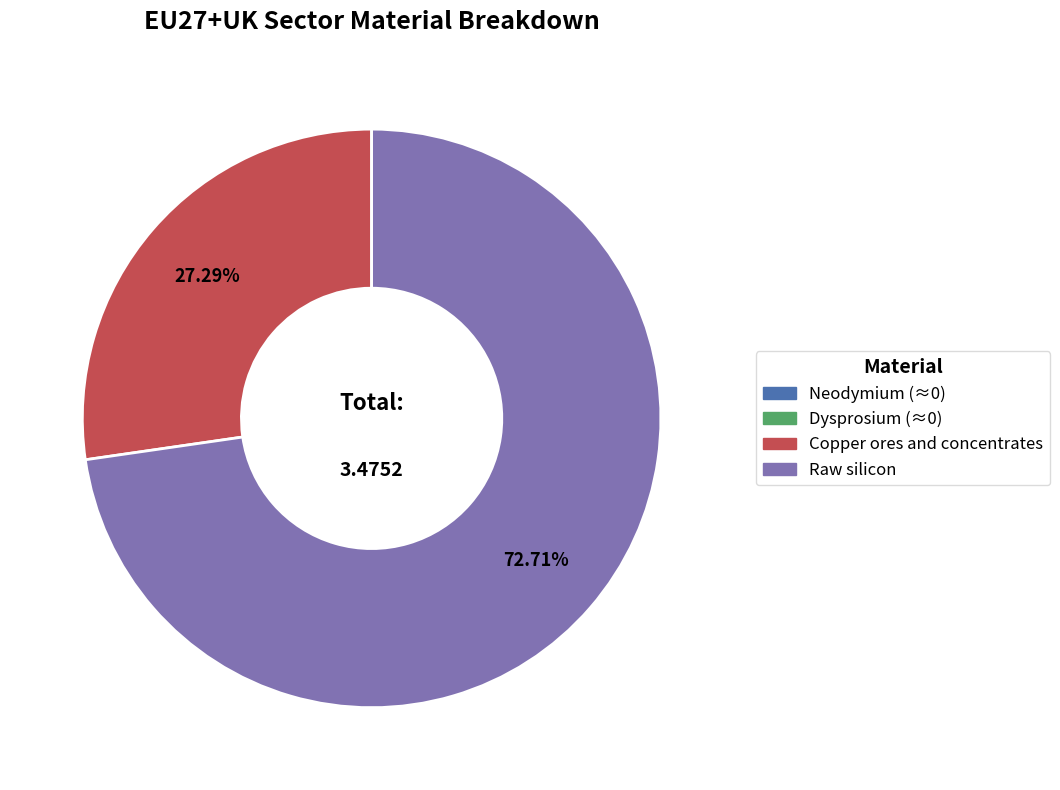

True or false: Copper ores and concentrates accounts for 13% of the total.

False